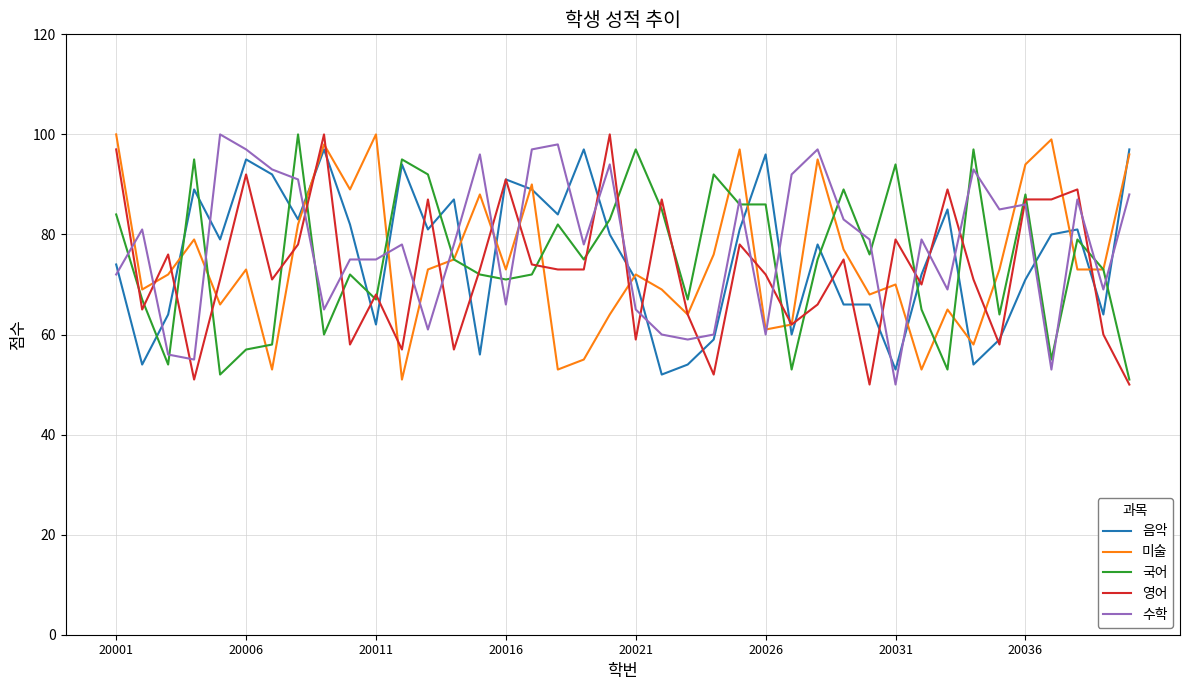

What is the maximum value shown in the chart?

100